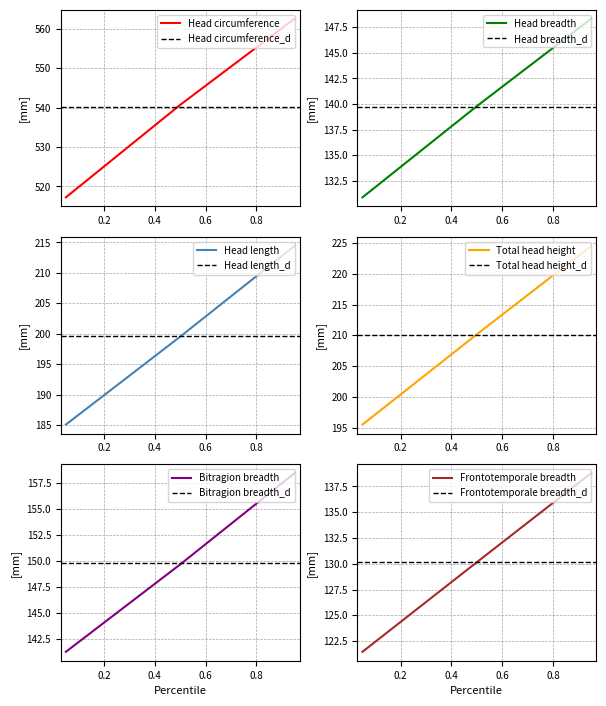

How many data points in Head breadth are above 139?

2